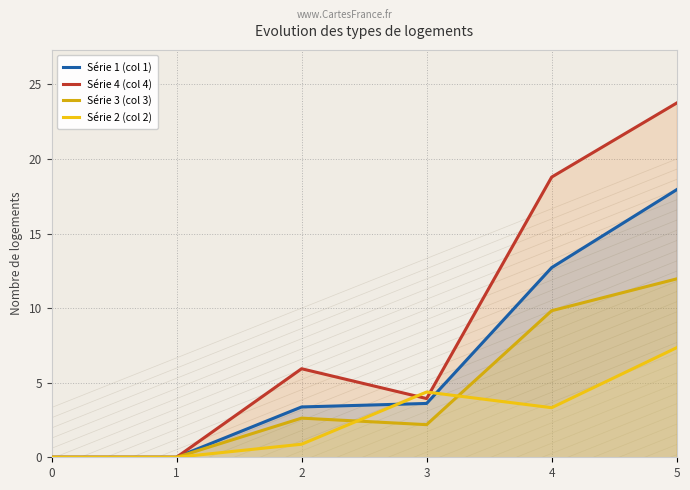

What is the maximum value for Série 4 (col 4)?

23.8